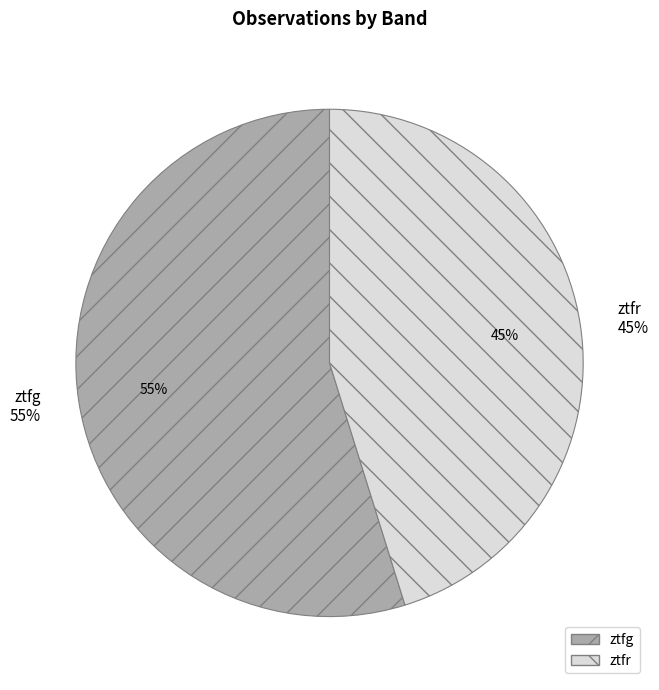

To the nearest percent, what percentage of the pie is ztfr?

45%